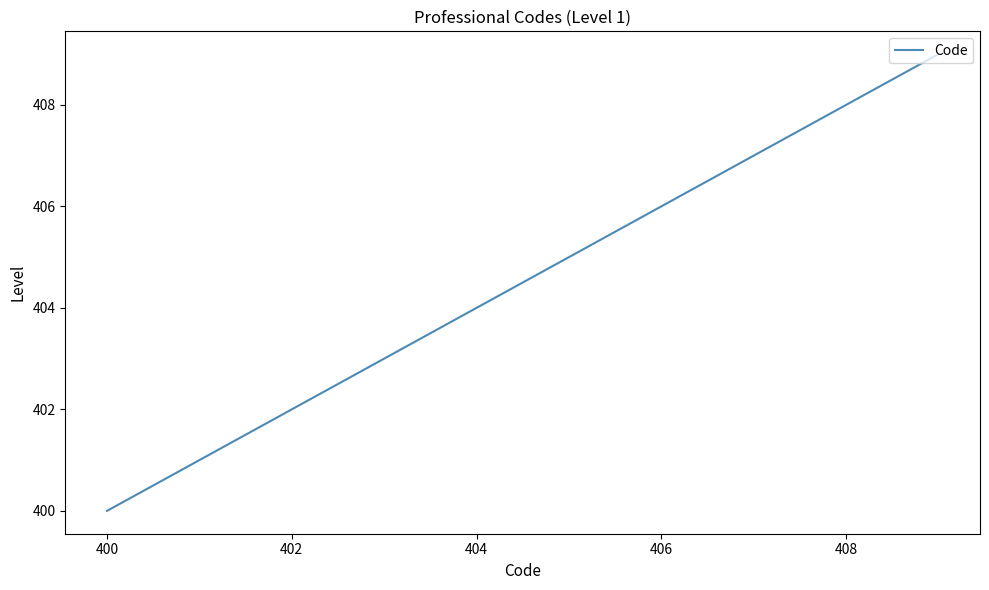

What is the greatest value displayed?

409